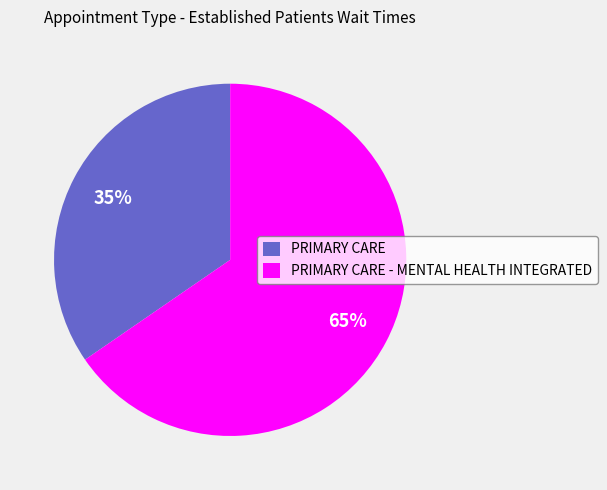

Does any single category account for the majority?

Yes